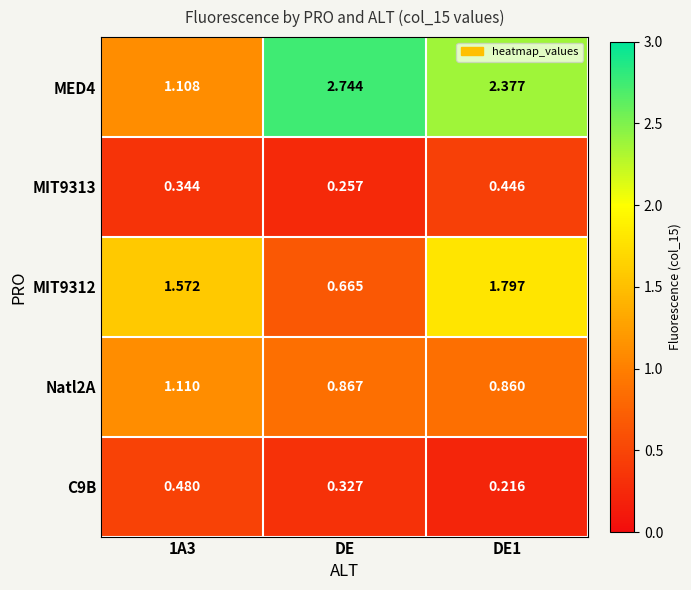

At which label does MED4 first exceed 2?

DE